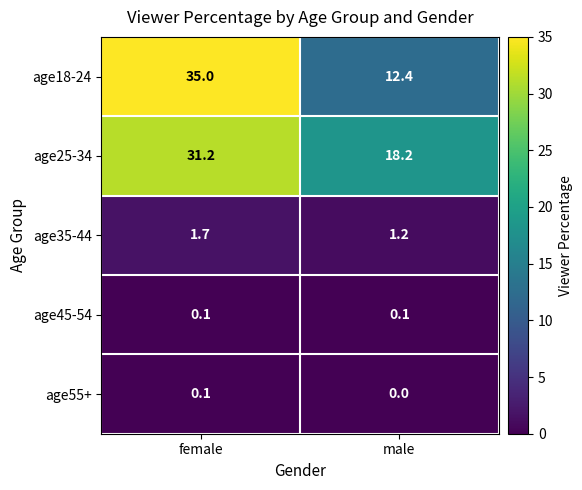

What is the greatest value displayed?

35.0